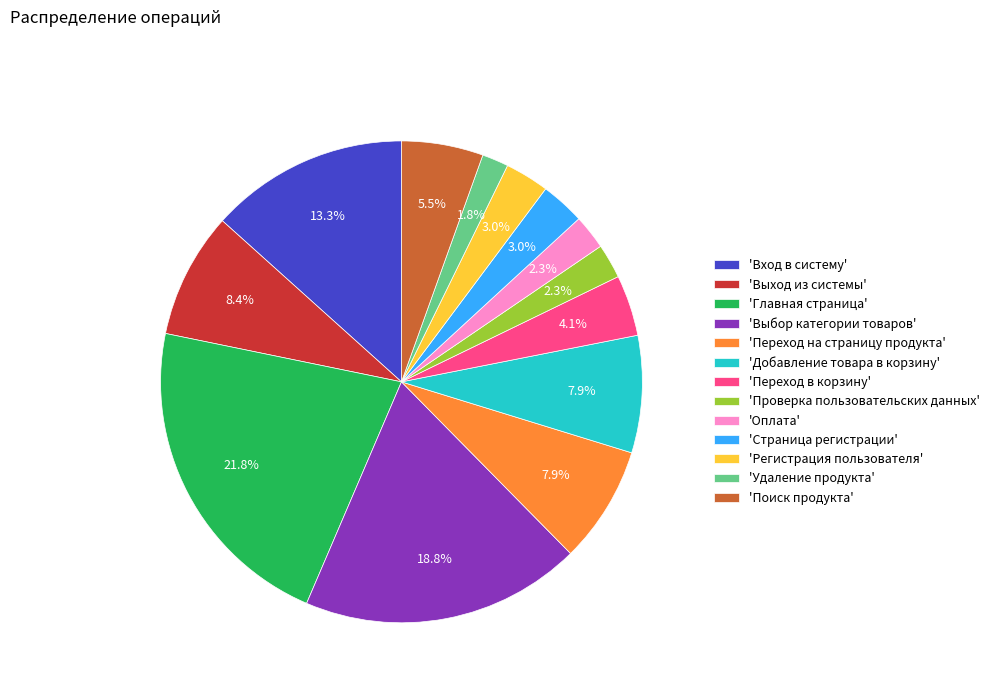

Is there any slice that represents more than half of the pie?

No